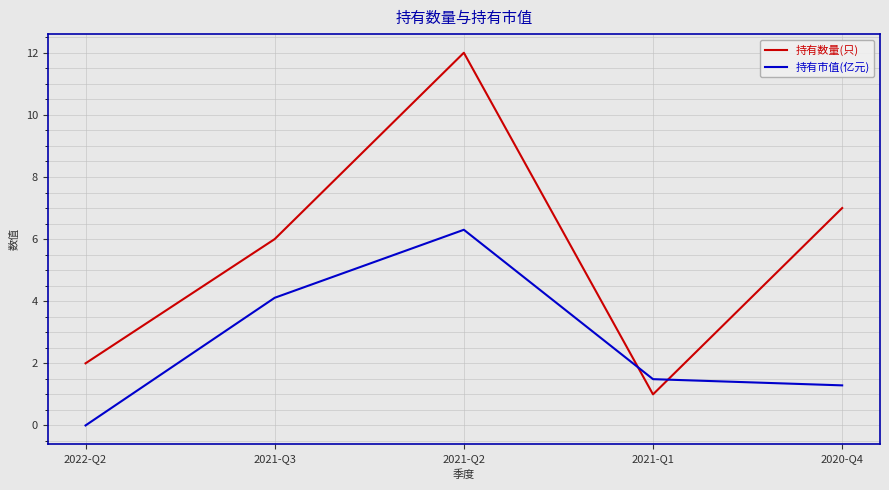

The 持有市值(亿元) series shows 1.1 at 2021-Q3. True or false?

False